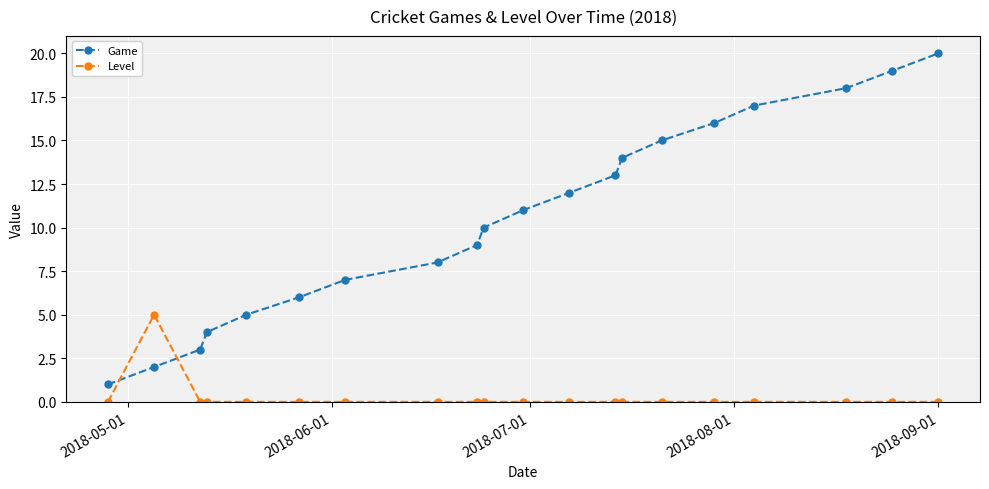

What is the greatest value displayed?

20